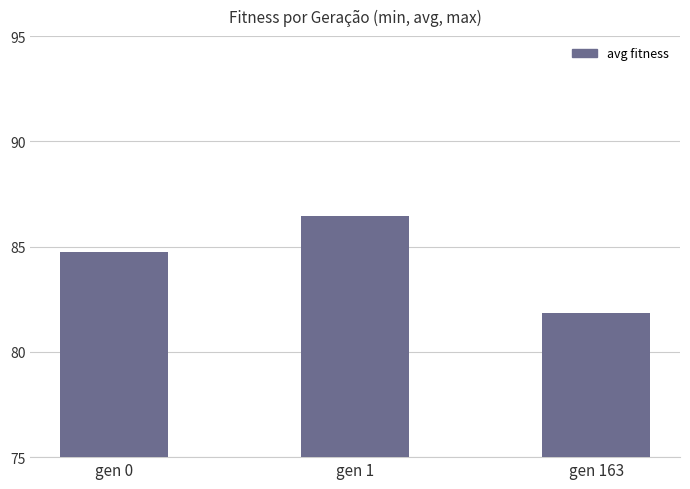

What value does the data have at gen 0?

84.7